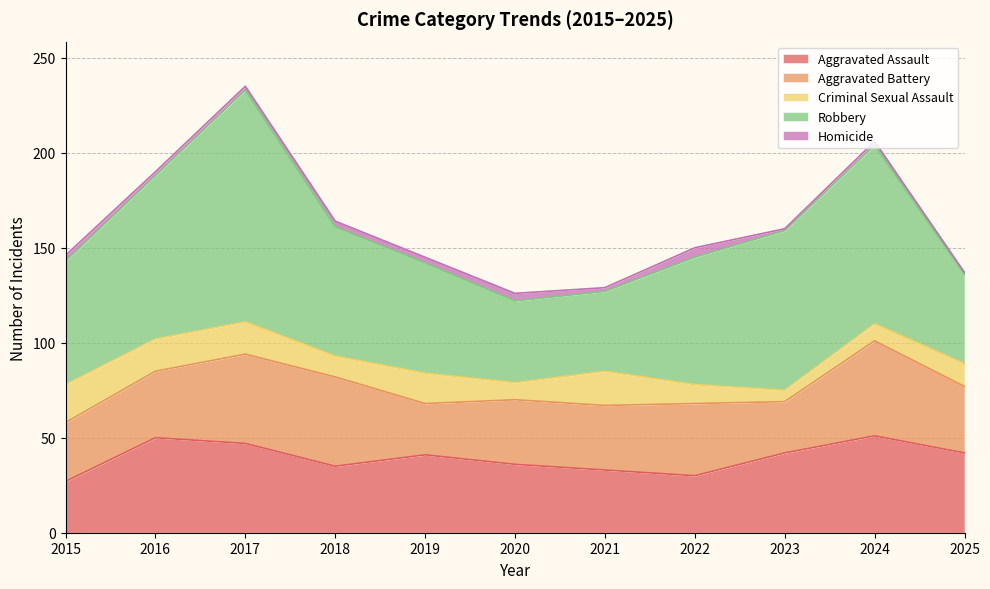

How many Aggravated Battery values are between 31 and 47?

8